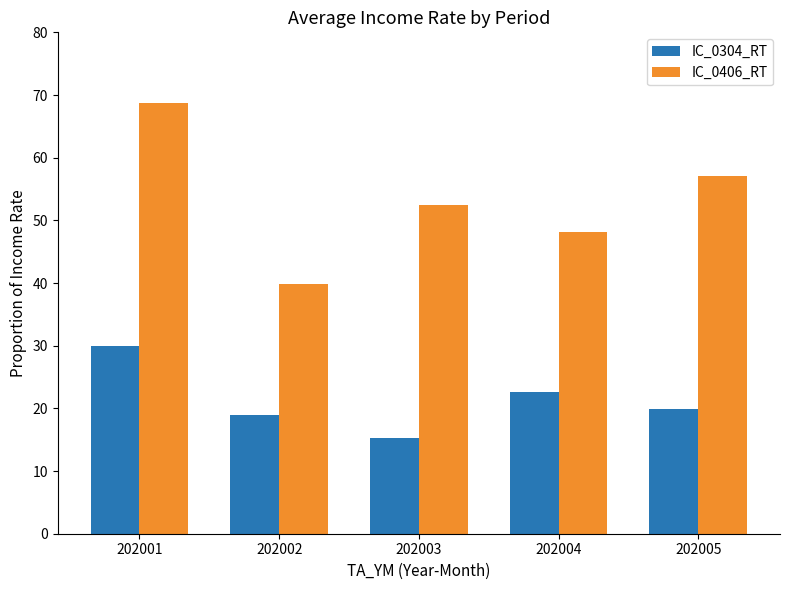

Which series has the largest total across all categories?

IC_0406_RT